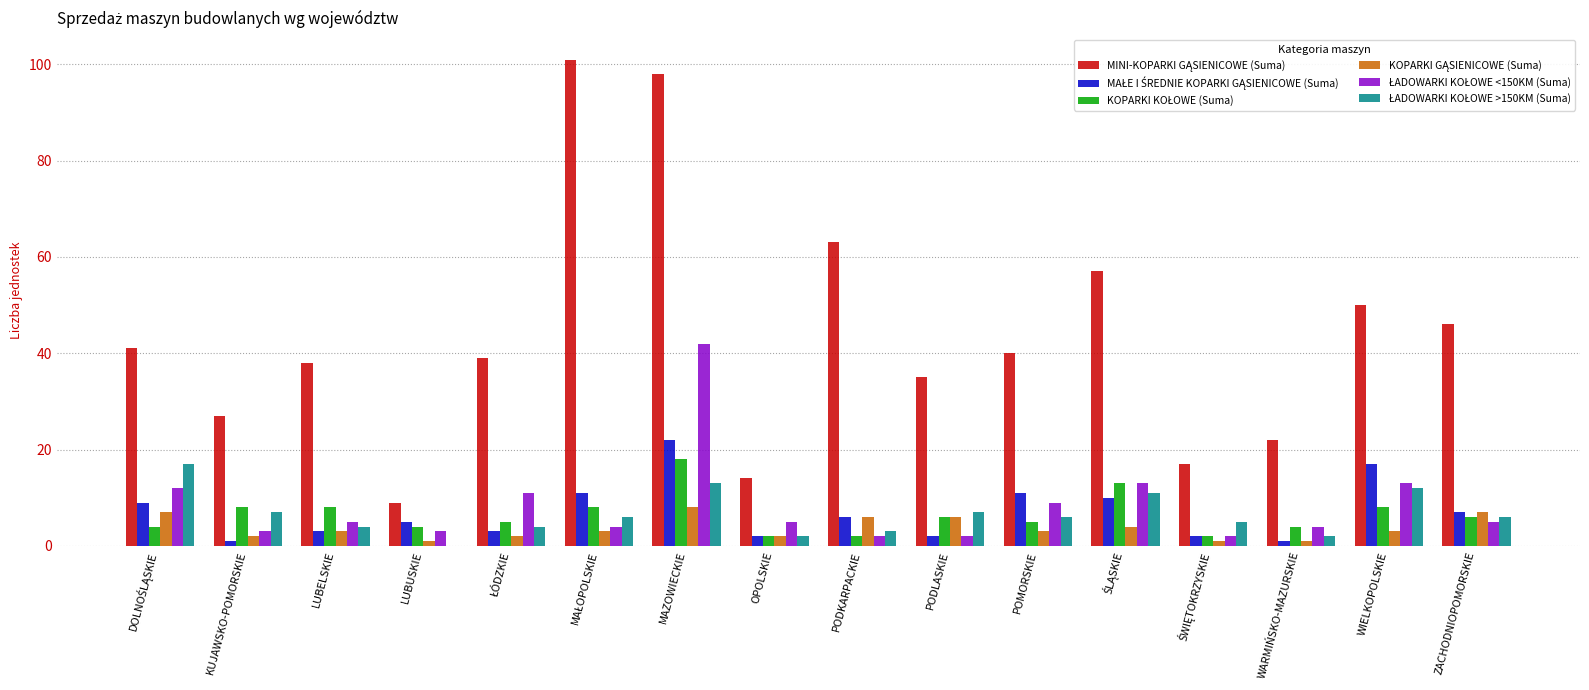

At which category is the sum across all series the highest?

MAZOWIECKIE